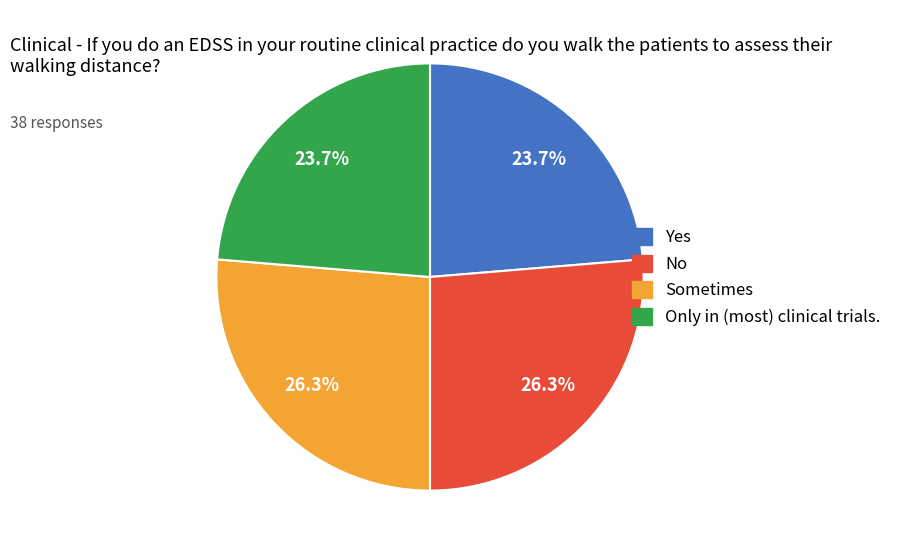

What is the total percentage of Only in (most) clinical trials. and Sometimes?

50.0%